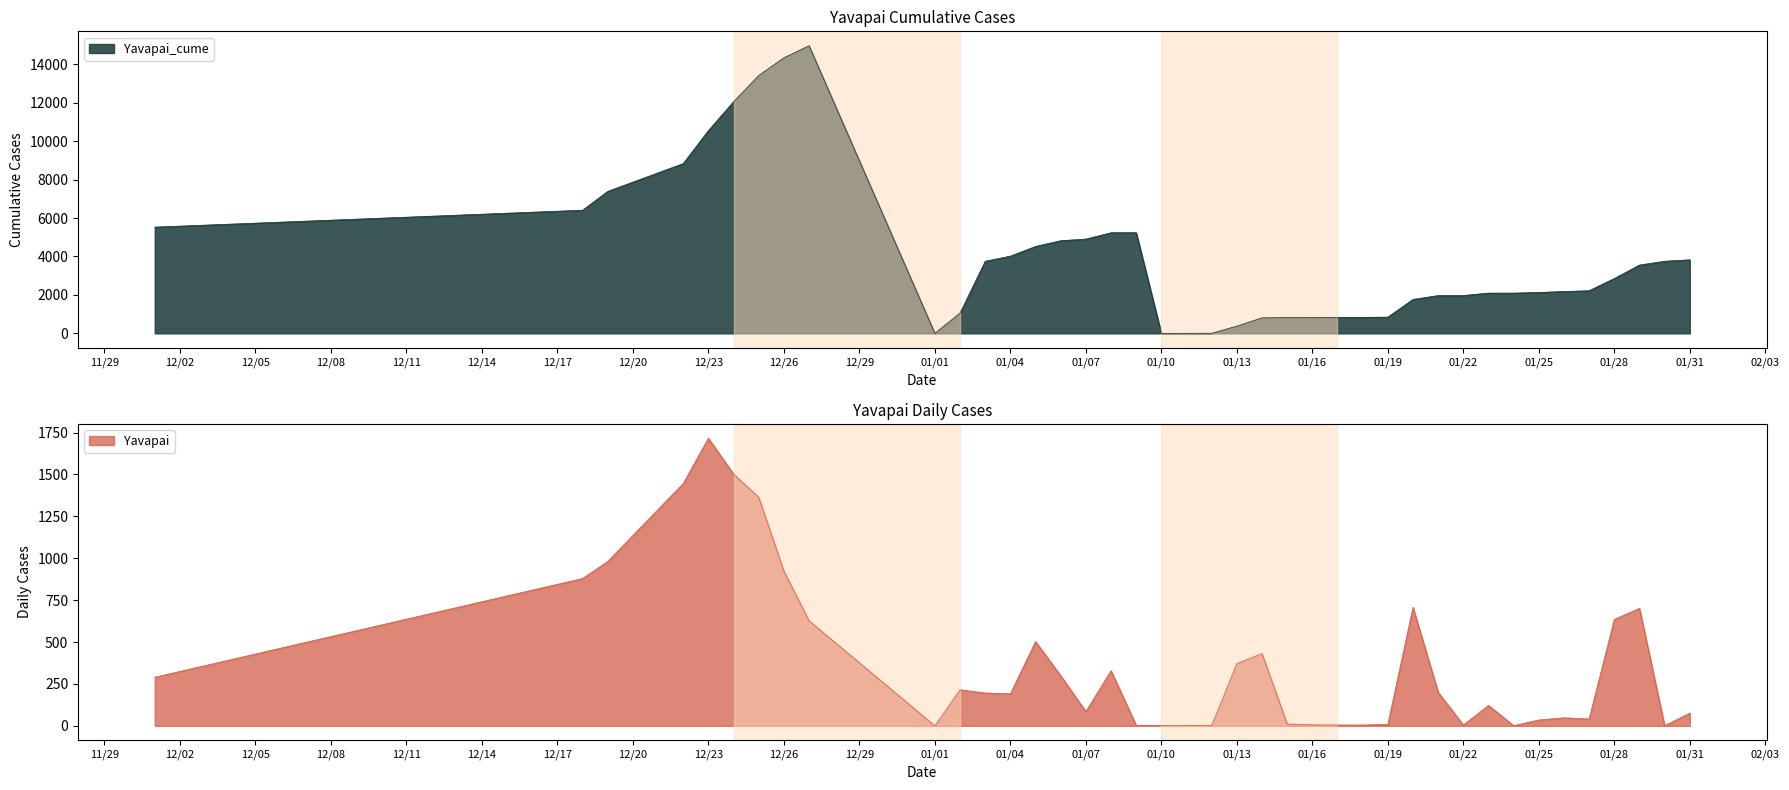

Where does the Yavapai_cume series first go above 2852?

1/3/2021